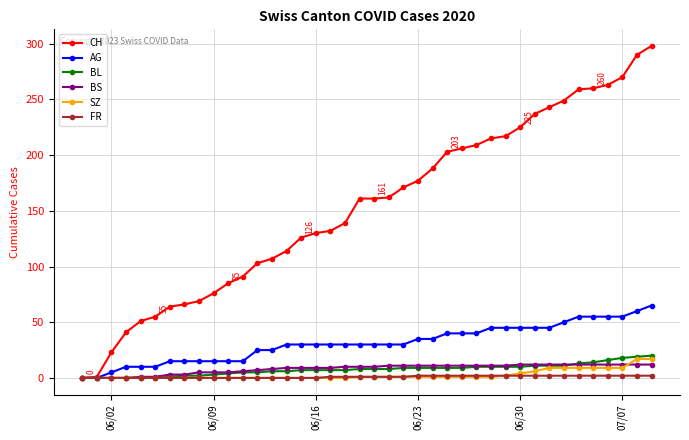

How many lines are shown in the chart?

6